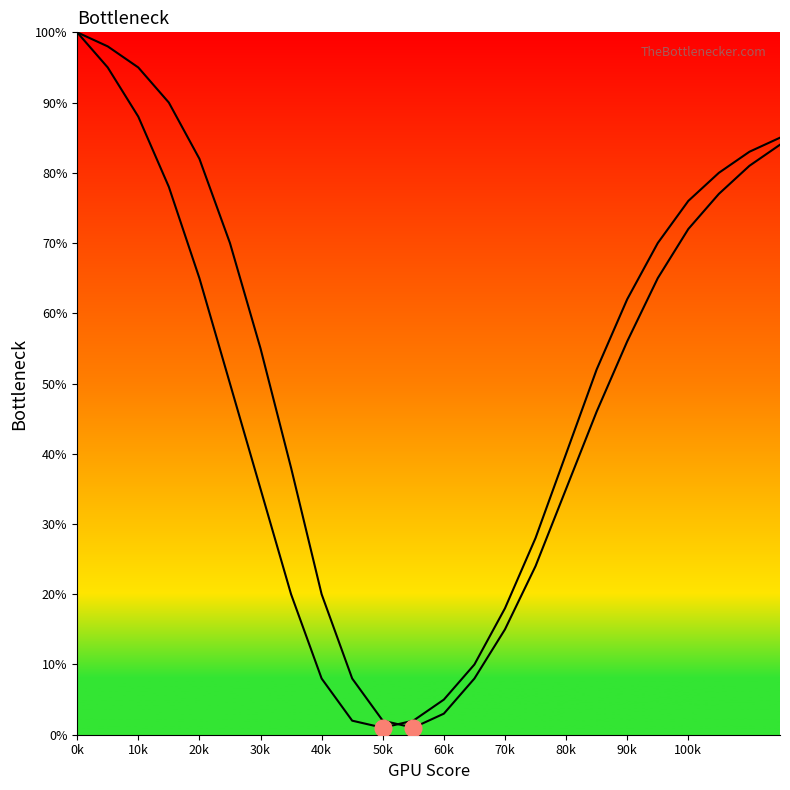

Reading left to right, transcribe all the data shown in this chart.

Curve 1: 100	95	88	78	65	50	35	20	8	2	1	2	5	10	18	28	40	52	62	70	76	80	83	85
Curve 2: 100	98	95	90	82	70	55	38	20	8	2	1	3	8	15	24	35	46	56	65	72	77	81	84